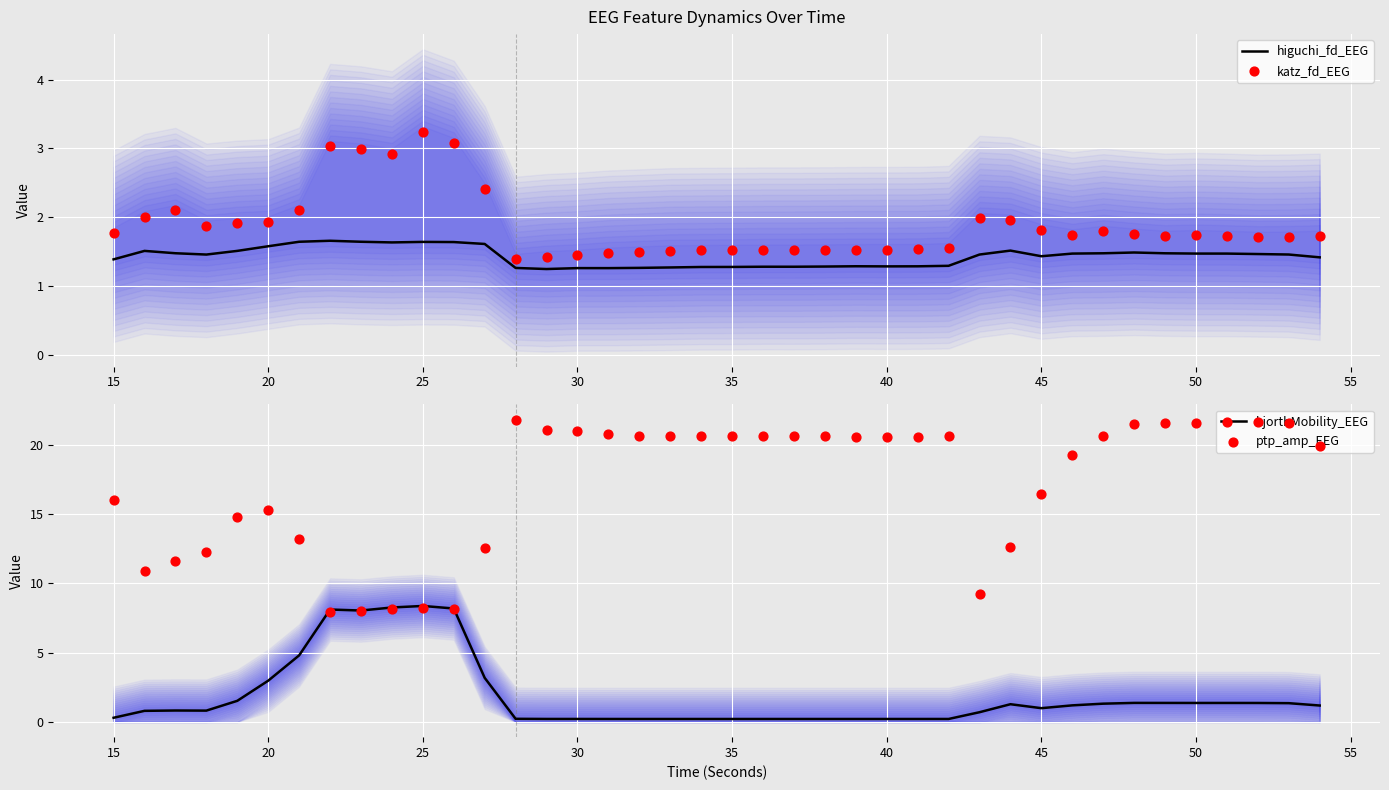

Which series contains the lowest Y value?

hjorthMobility_EEG